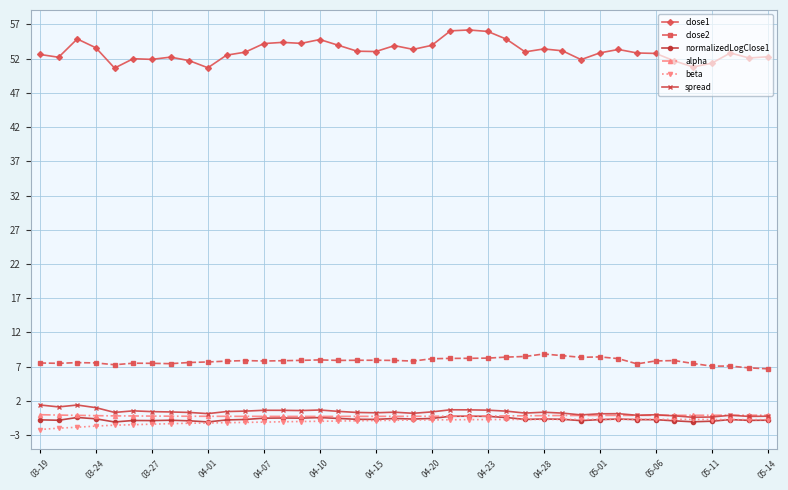

In close1, how many points are lower than both neighbors (excluding endpoints)?

11